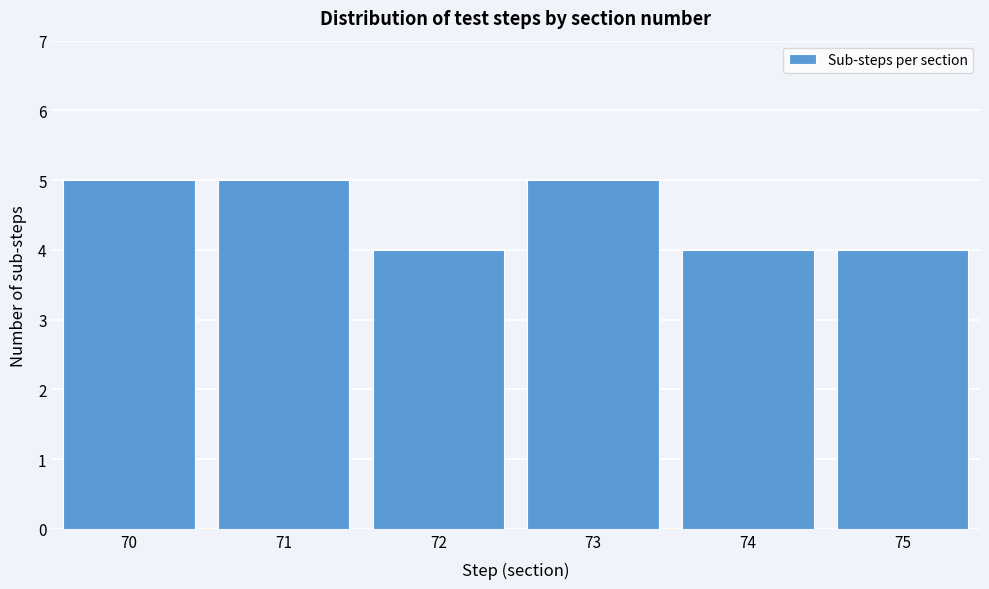

Reading left to right, extract all data points from this chart.

70=5	71=5	72=4	73=5	74=4	75=4